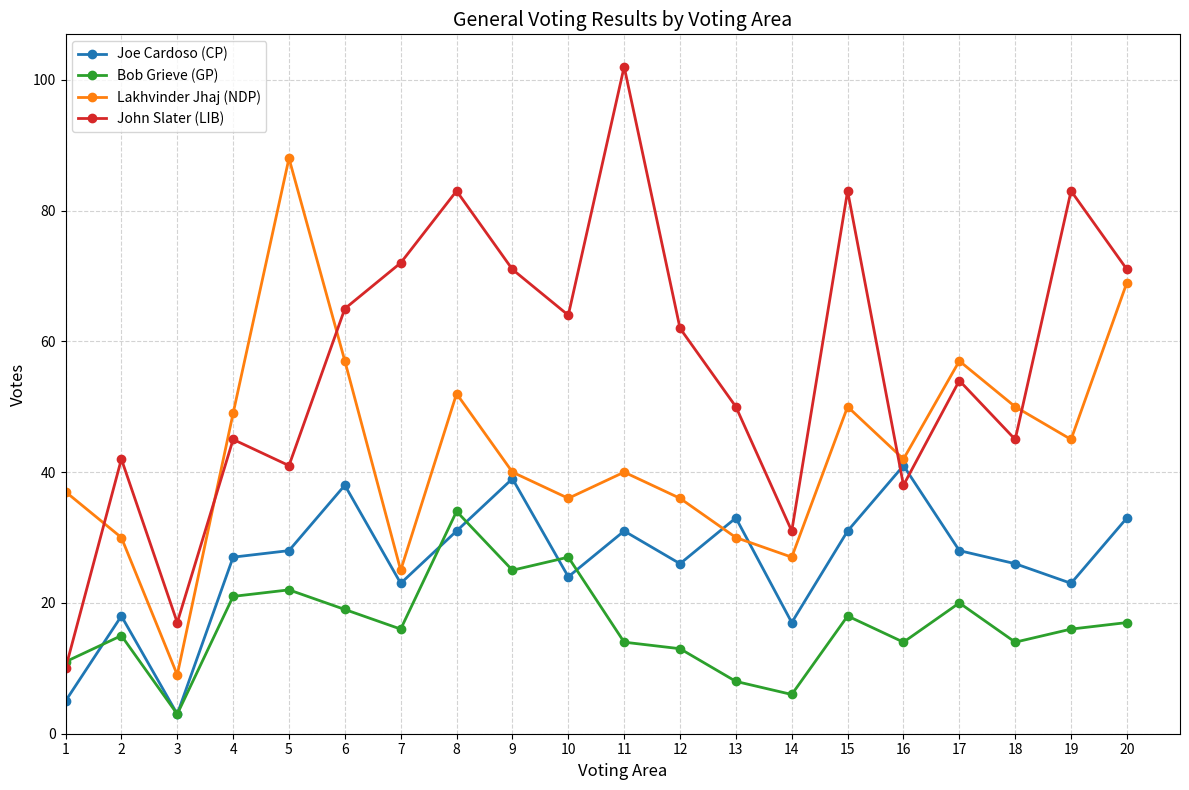

After their last crossing, which series has the higher values: Bob Grieve (GP) or John Slater (LIB)?

John Slater (LIB)